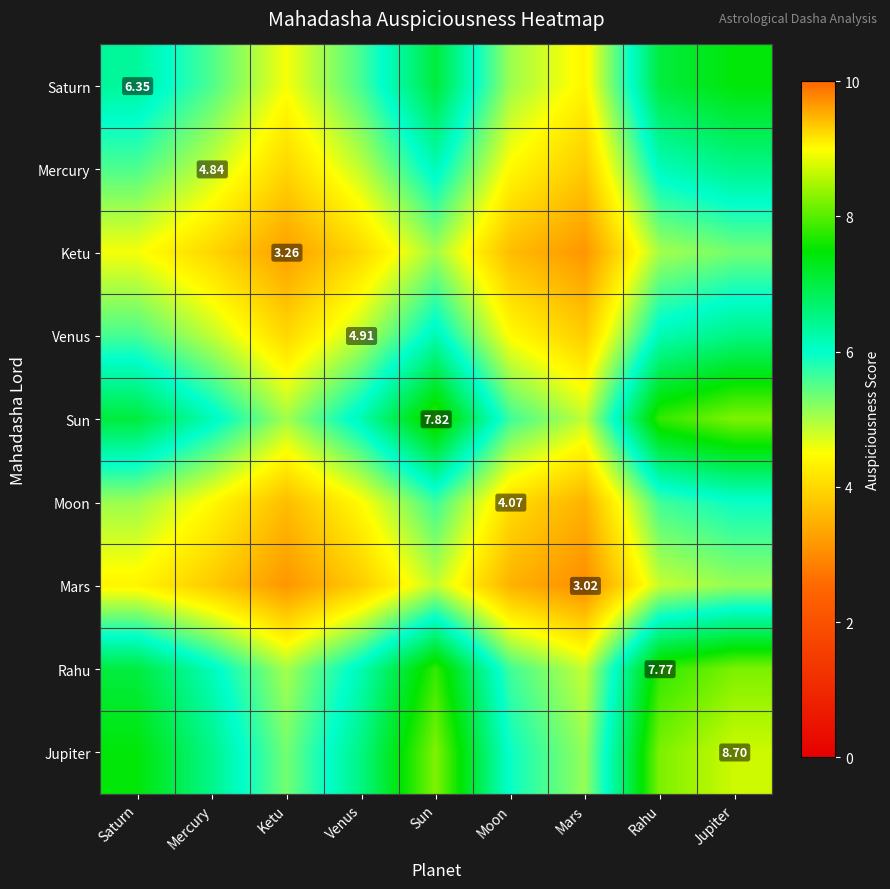

What is the sum of all Sun values?

58.8